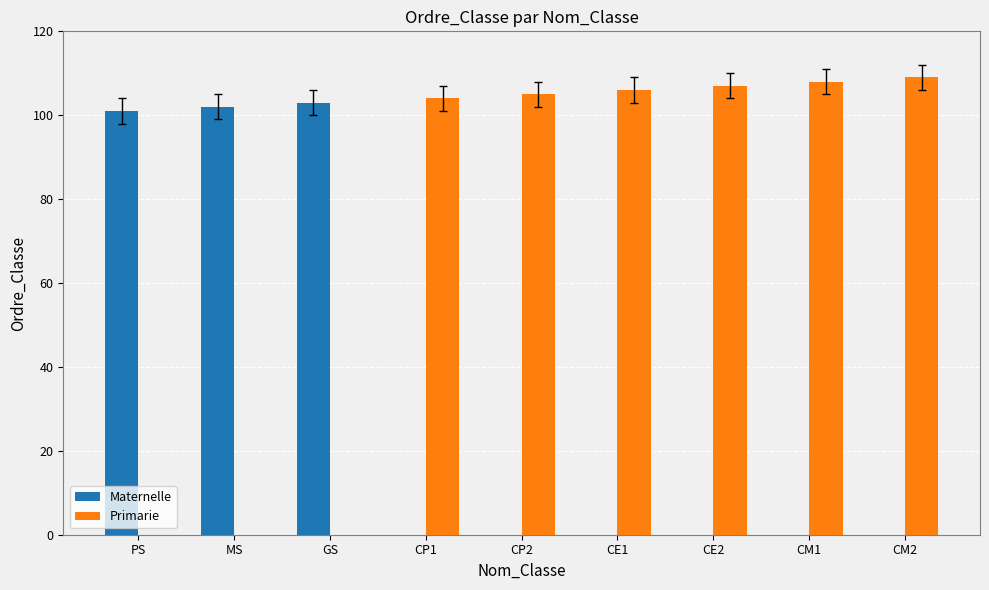

Is the value of Primarie at MS greater than the value of Maternelle at GS?

No